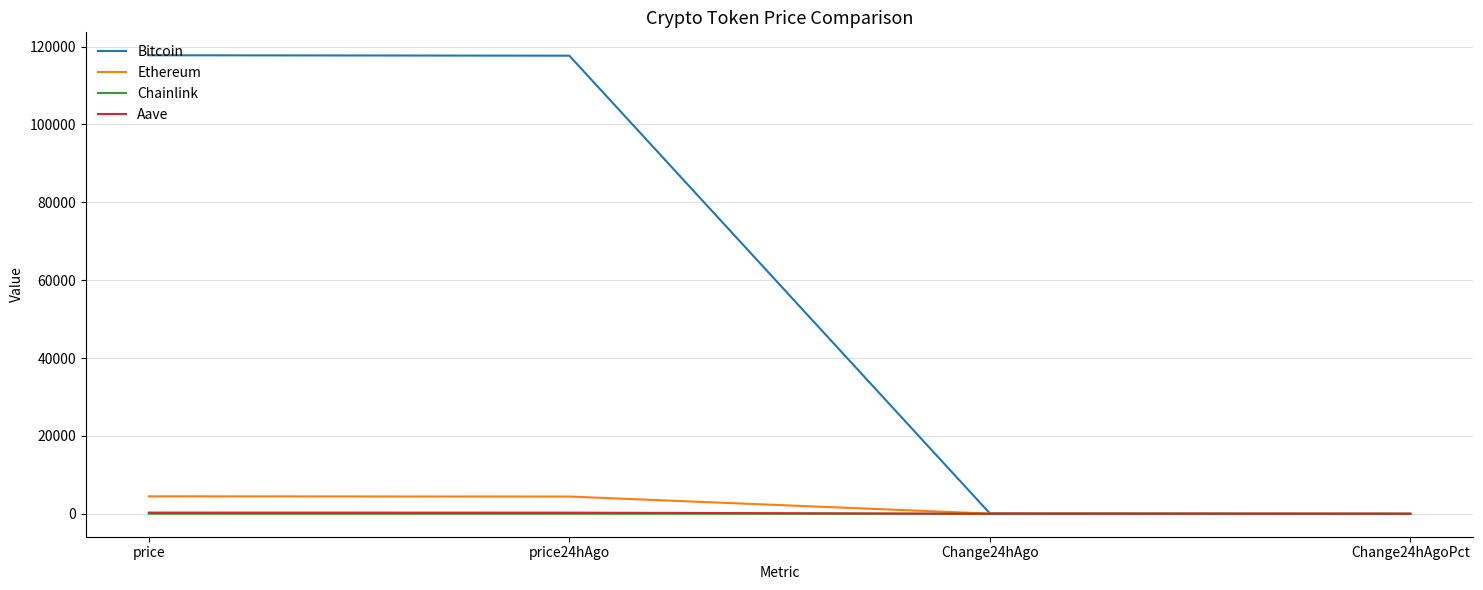

Which series has the largest range (max minus min)?

Bitcoin